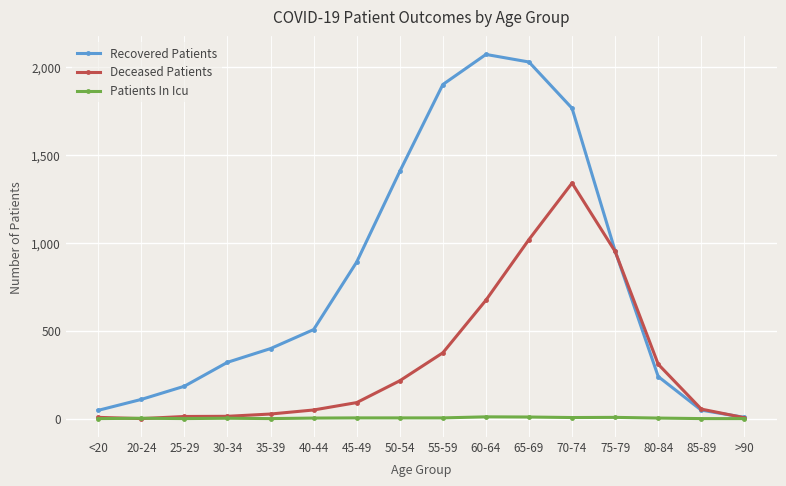

At which category does Recovered Patients reach its first local peak?

60-64